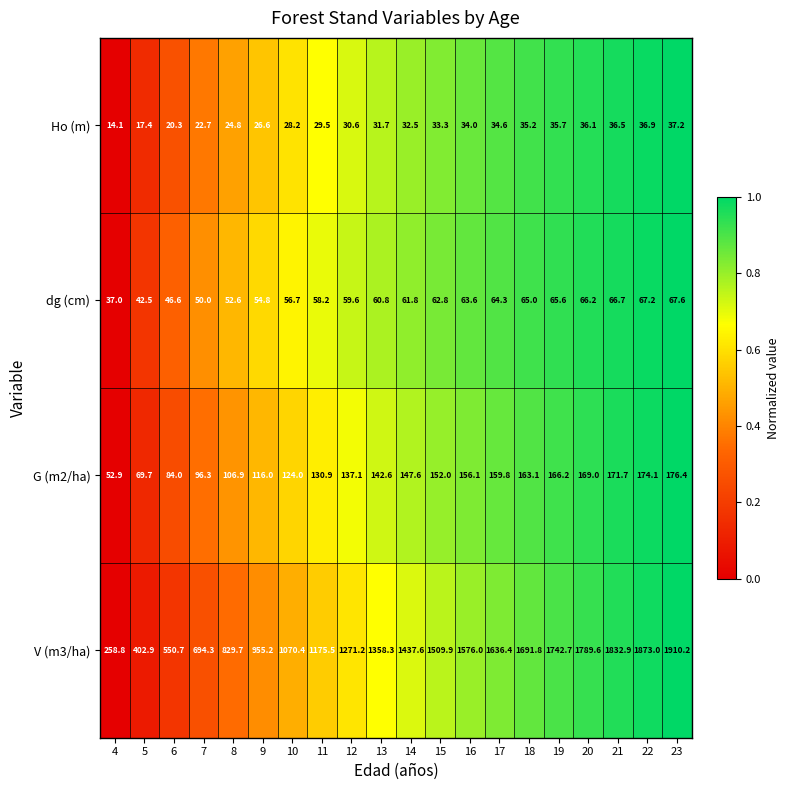

What is the difference between the maximum and second lowest values in the G (m2/ha) series?

106.7